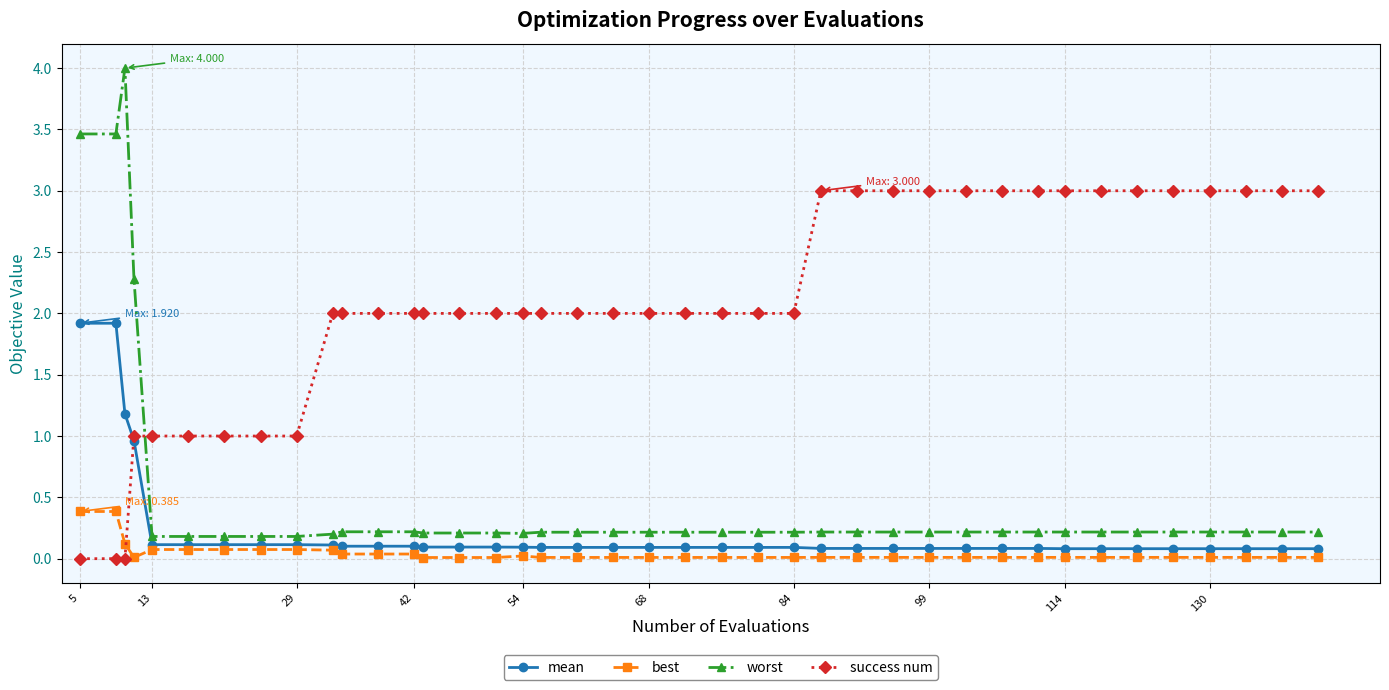

Which series has the largest range (max minus min)?

worst